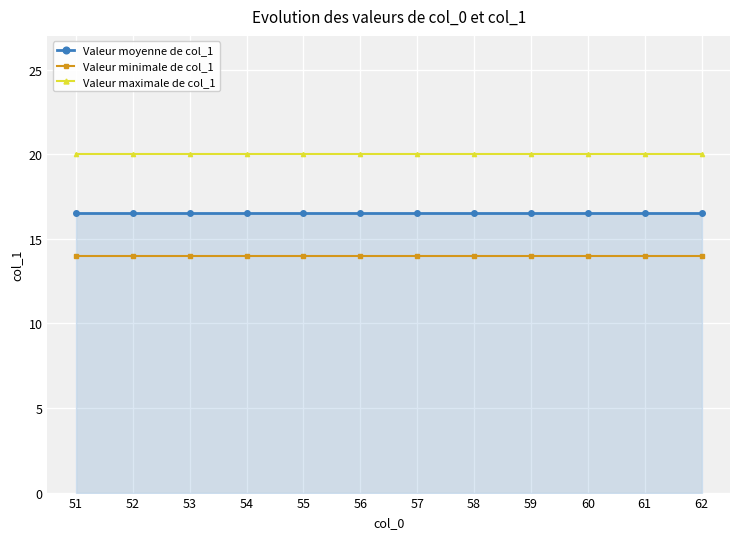

Reading left to right, what are all the values shown in this chart?

Valeur moyenne de col_1: 16.5	16.5	16.5	16.5	16.5	16.5	16.5	16.5	16.5	16.5	16.5	16.5
Valeur minimale de col_1: 14.0	14.0	14.0	14.0	14.0	14.0	14.0	14.0	14.0	14.0	14.0	14.0
Valeur maximale de col_1: 20.0	20.0	20.0	20.0	20.0	20.0	20.0	20.0	20.0	20.0	20.0	20.0